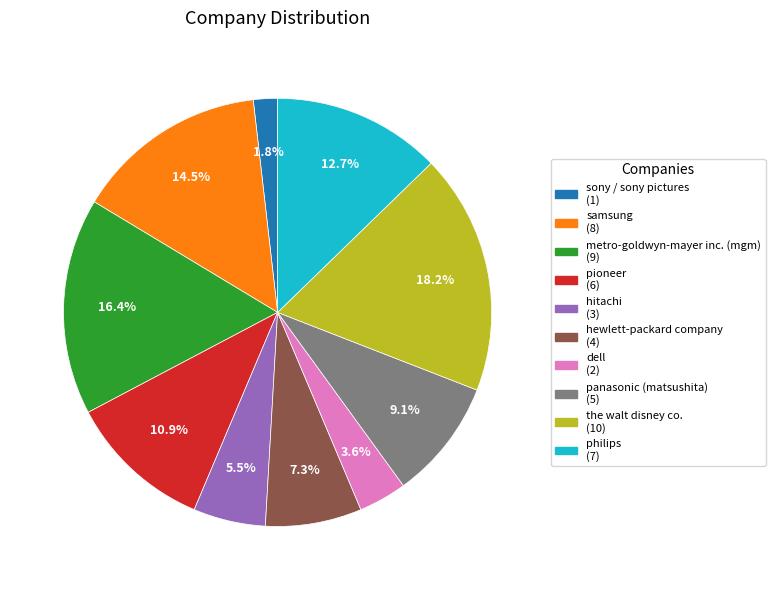

Is there any slice that represents more than half of the pie?

No